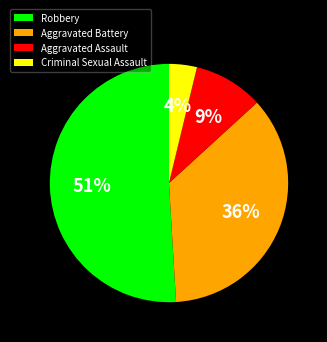

Is Robbery the majority of the pie?

Yes